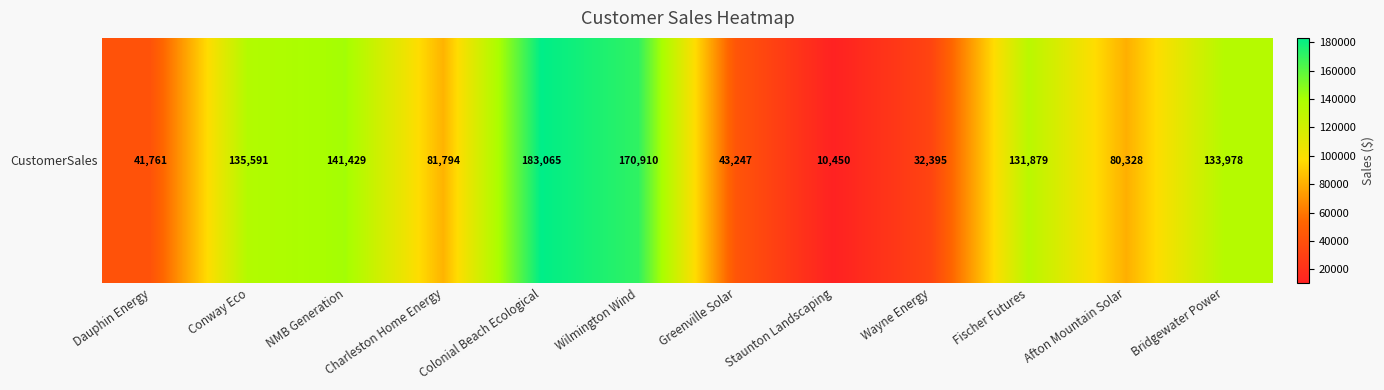

Between NMB Generation and Wilmington Wind, which is larger?

Wilmington Wind